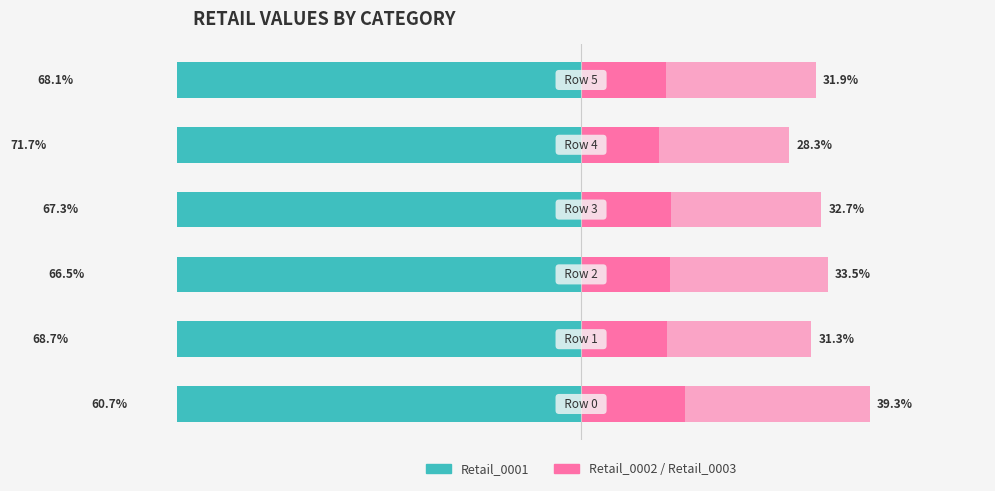

How many bars are there in total?

18